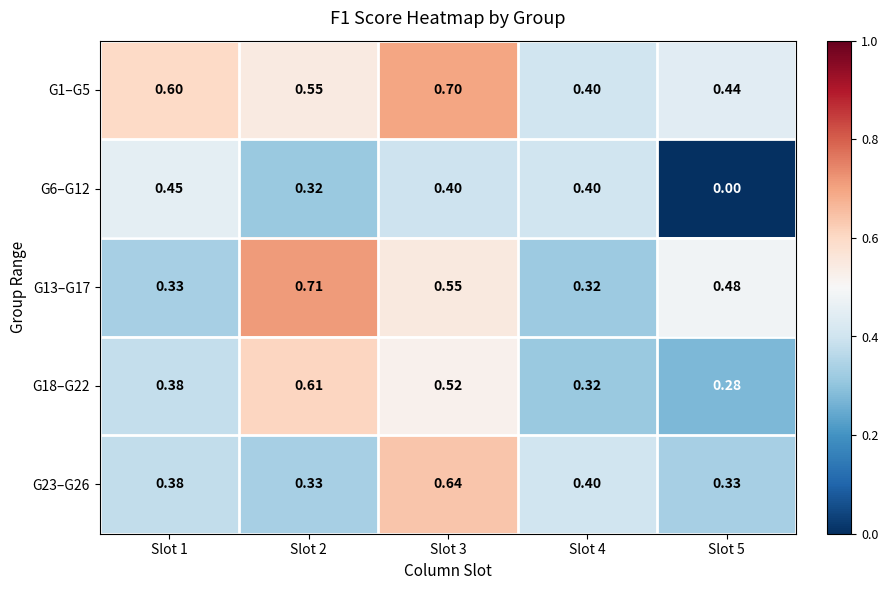

Is the value of G18–G22 at Slot 3 greater than the value of G23–G26 at Slot 1?

Yes